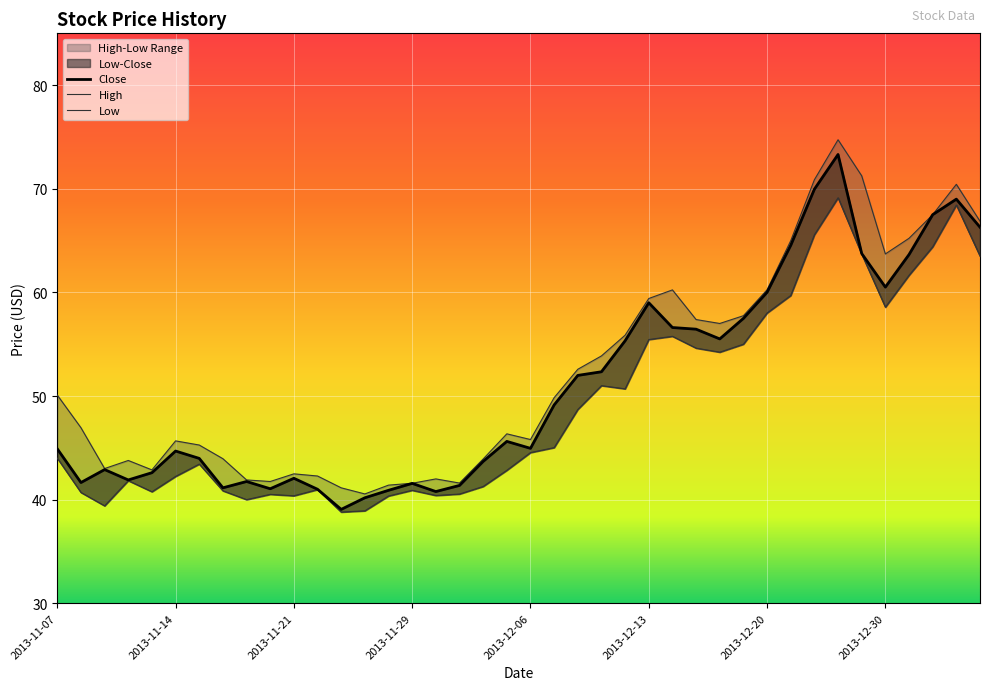

What is the total value across all series at 2013-12-06?

135.3